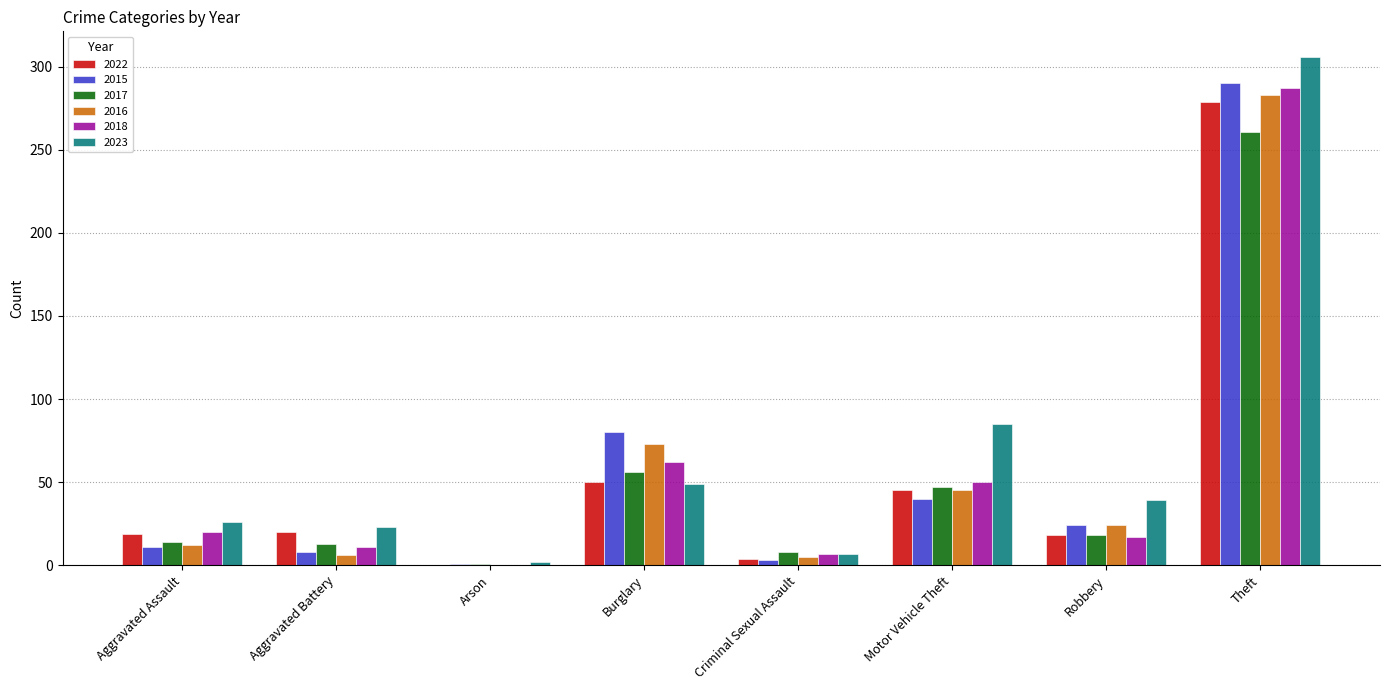

Is it true that 2016 equals 0 at Arson?

True